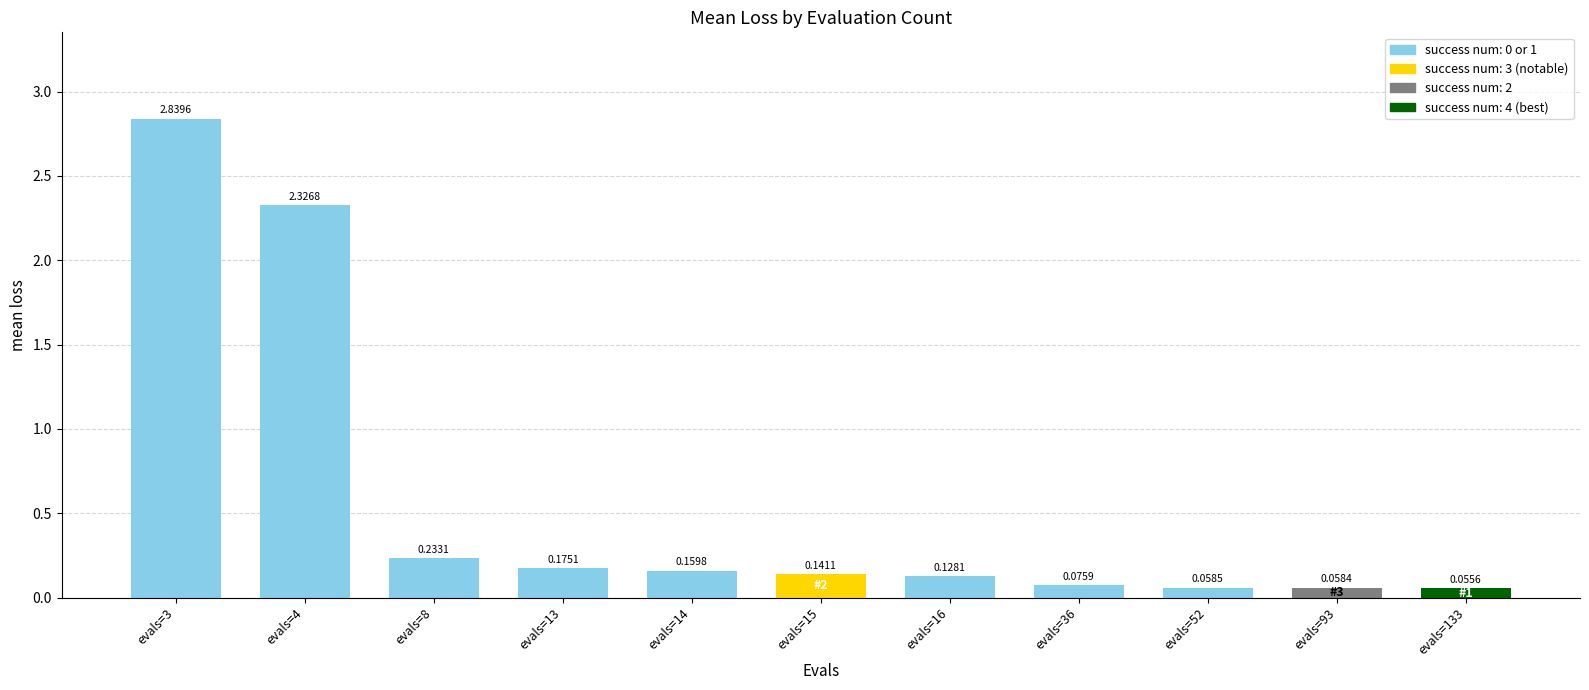

List the labels in order of value, smallest first.

evals=133, evals=93, evals=52, evals=36, evals=16, evals=15, evals=14, evals=13, evals=8, evals=4, evals=3